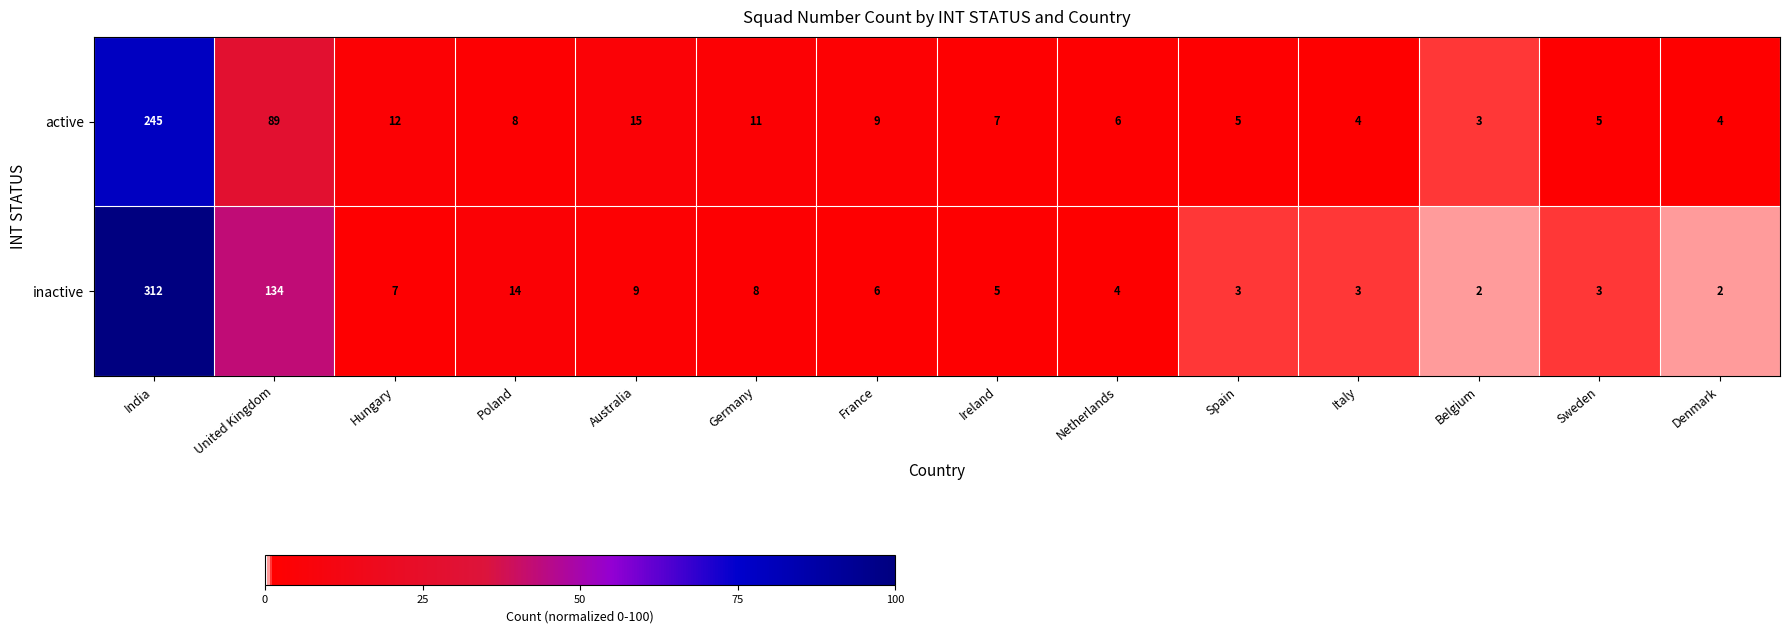

At which label does active first exceed 8?

India